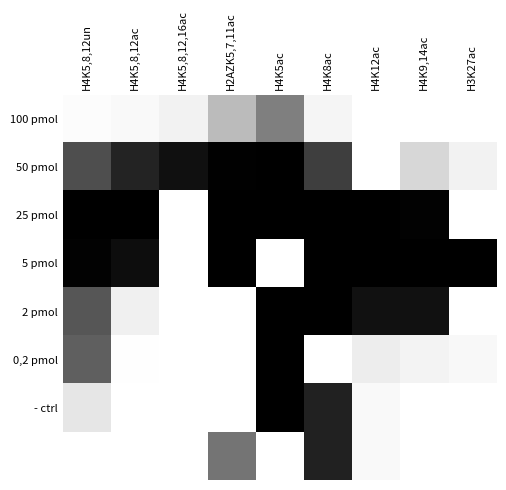

Which series has the widest spread of values?

50 pmol